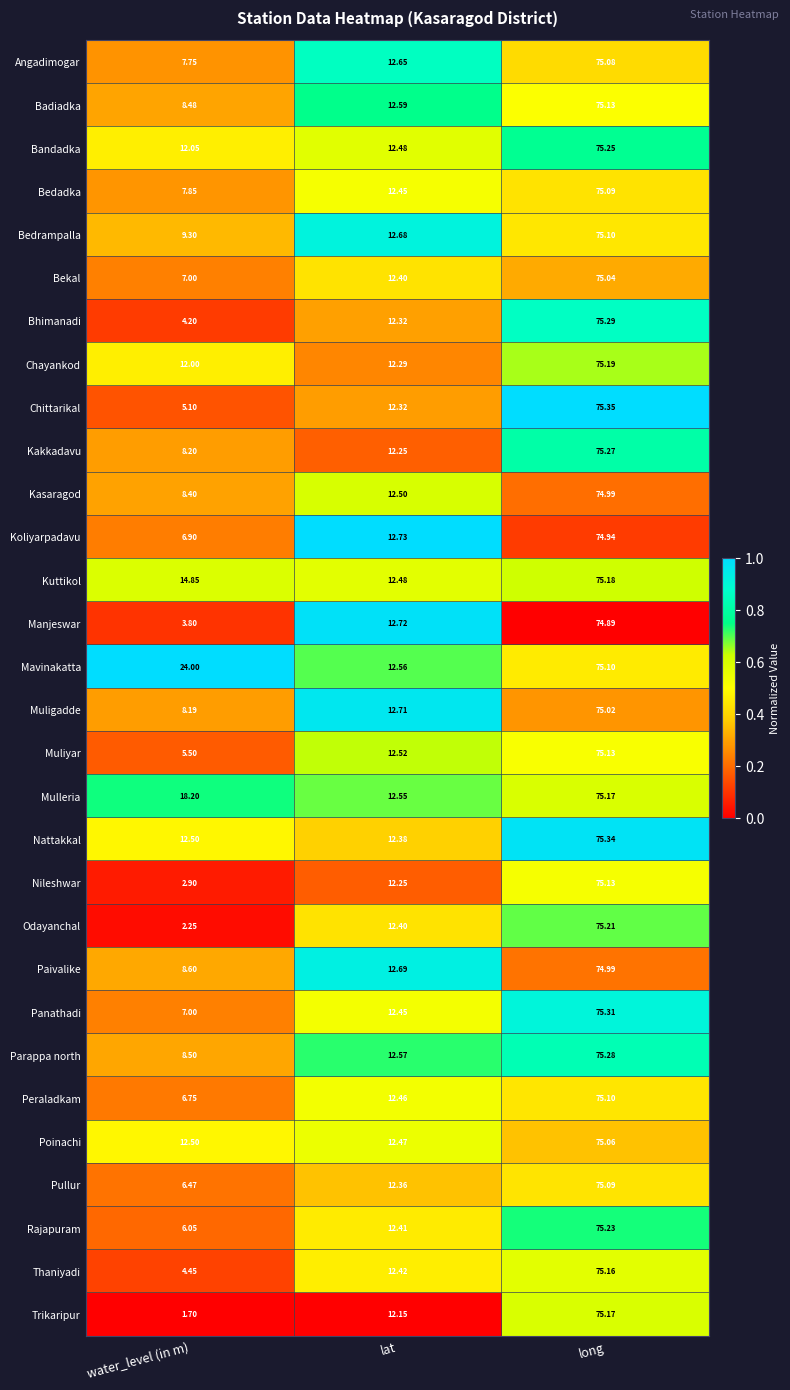

Which series has the largest total across all categories?

Mavinakatta